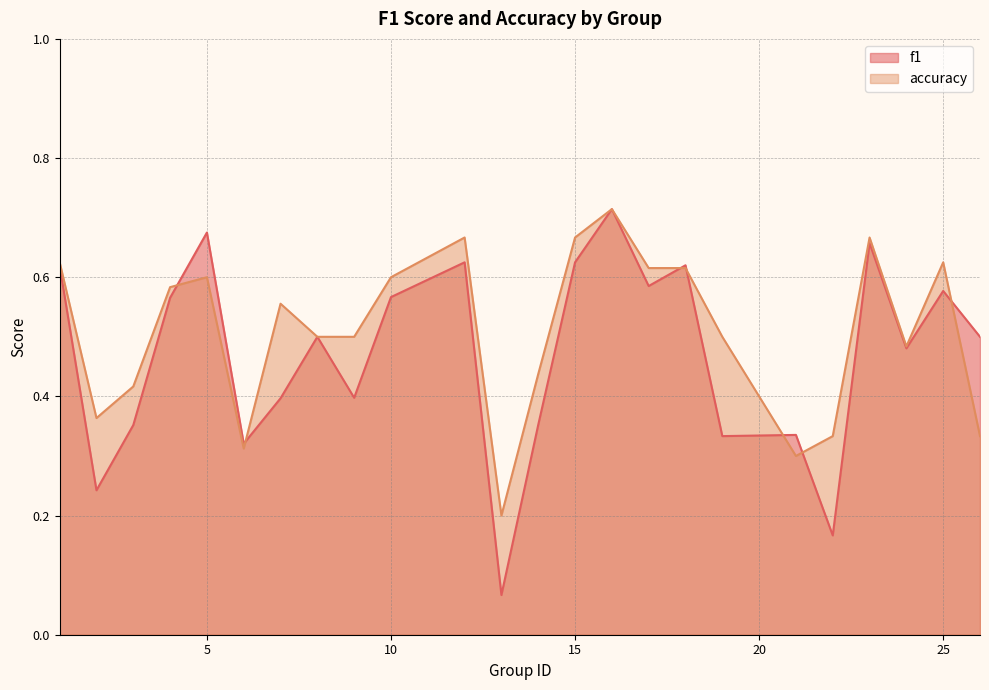

Where do accuracy and f1 first cross each other?

4 and 5